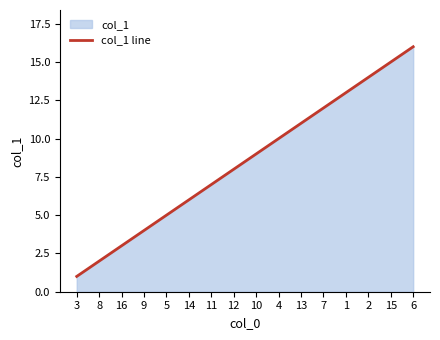

What is the sum of all values?

136